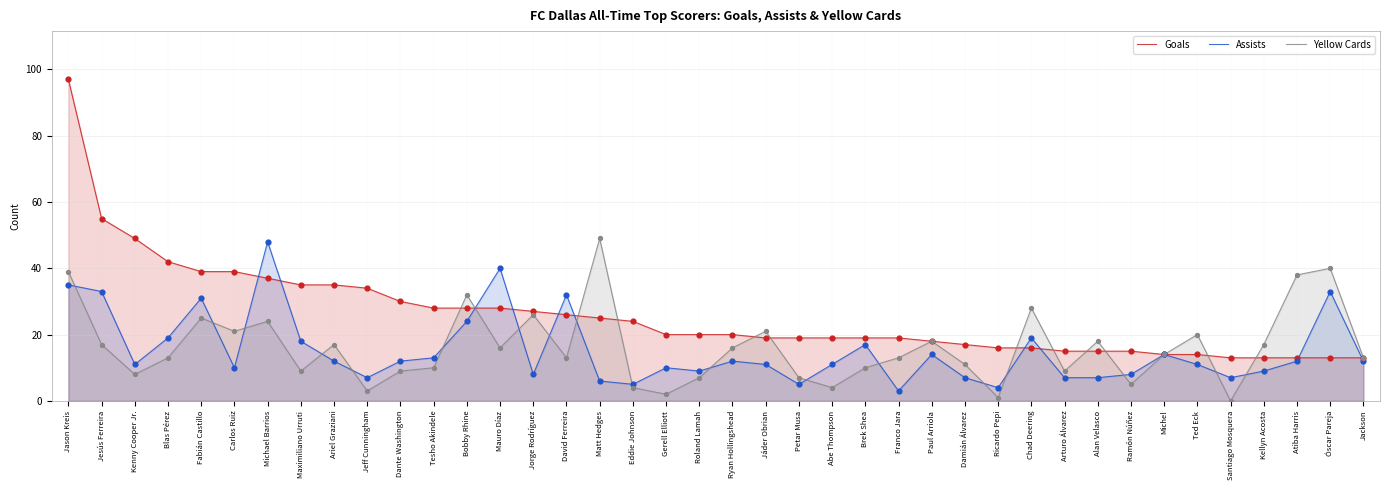

Which series has the widest spread of Y values?

Goals